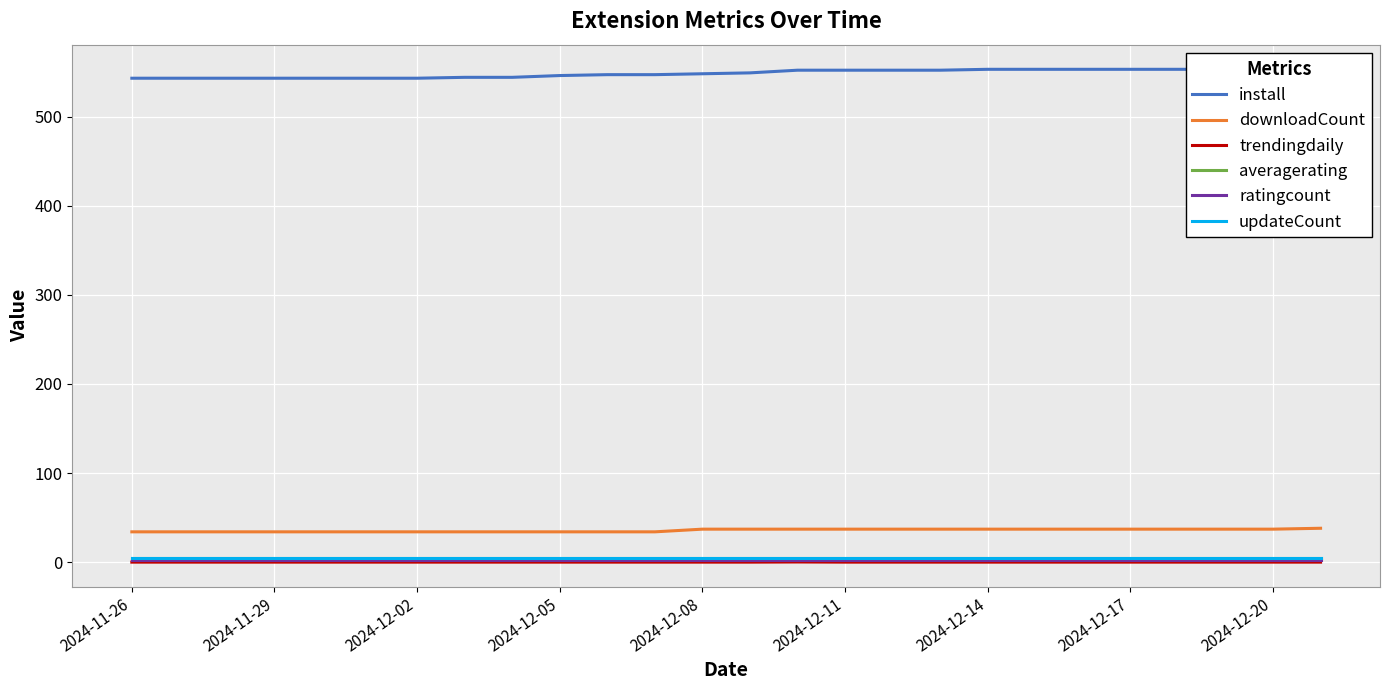

Is the value of averagerating at 2024-12-02 greater than the value of updateCount at 11?

No